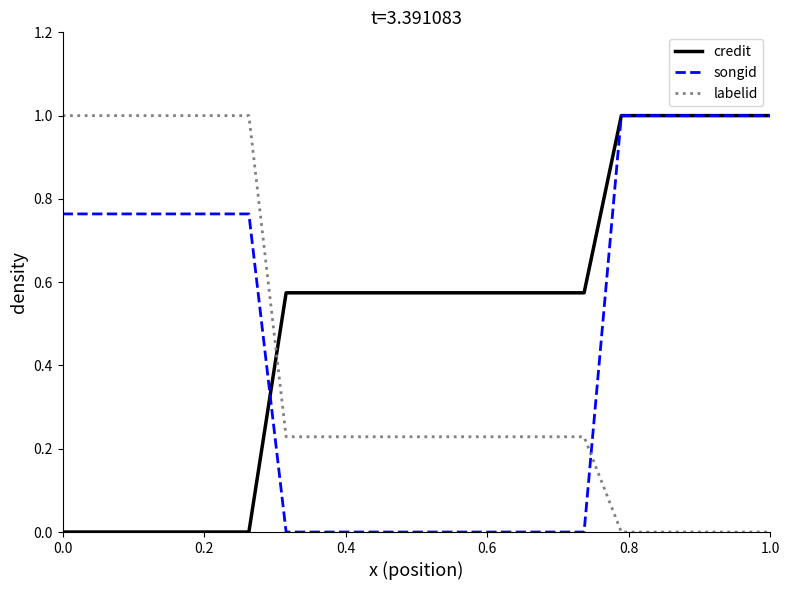

What is the maximum value for songid?

1.0